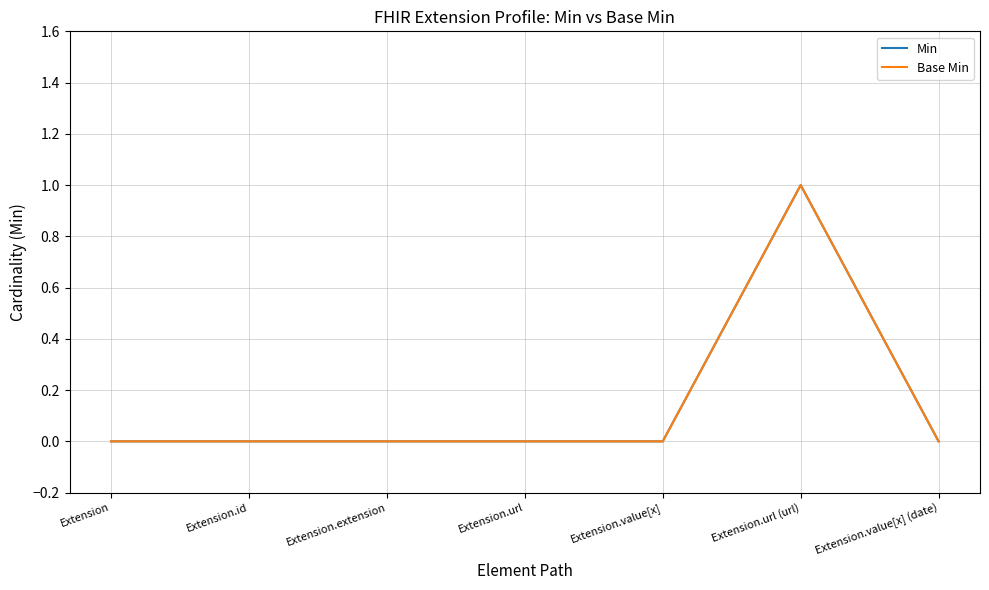

What position from the left is Extension.url (url)?

6